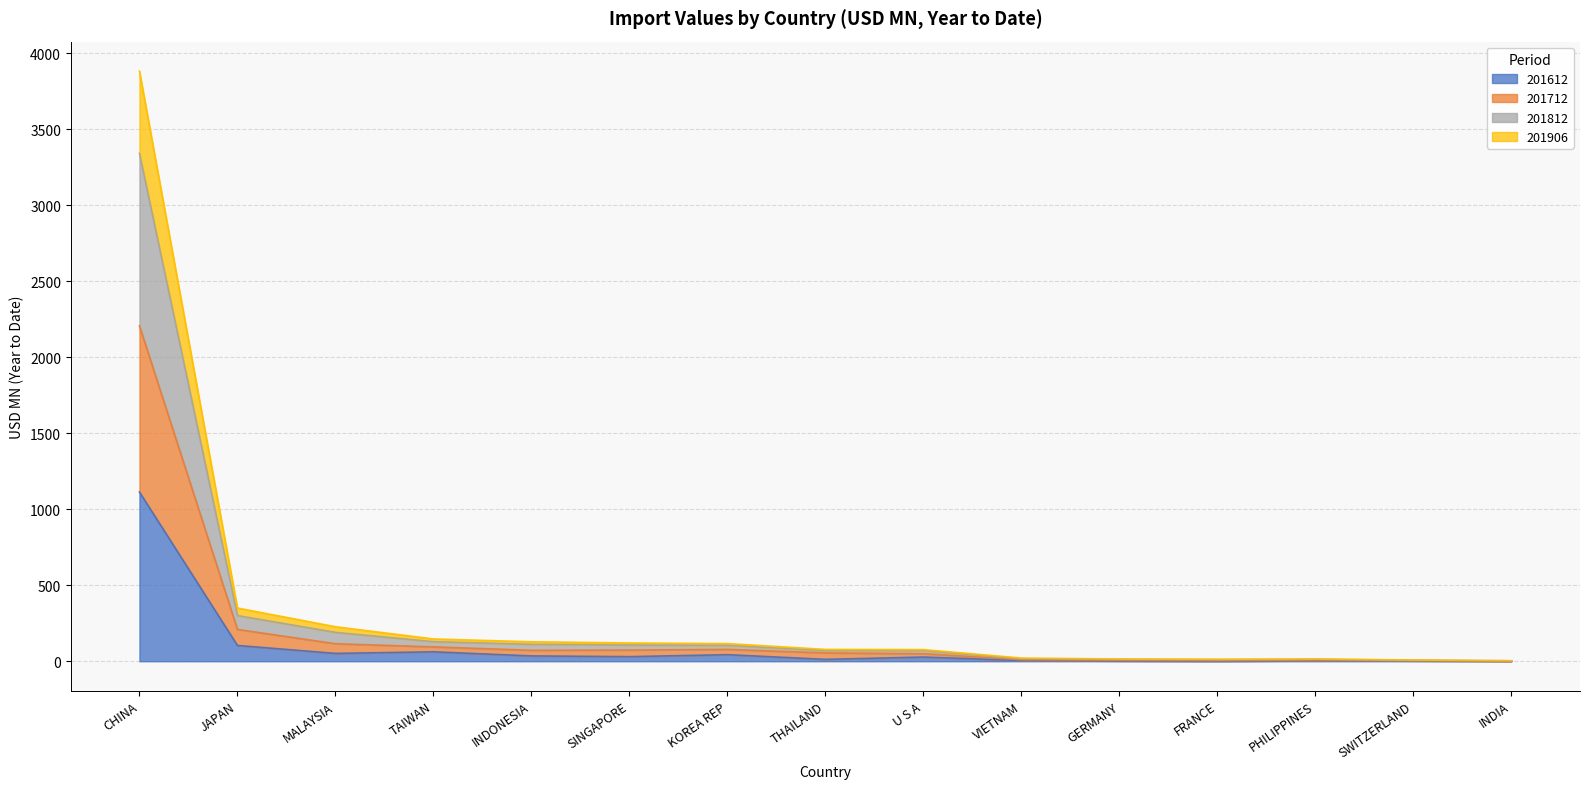

How many interior local valleys does the 201906 series have?

2